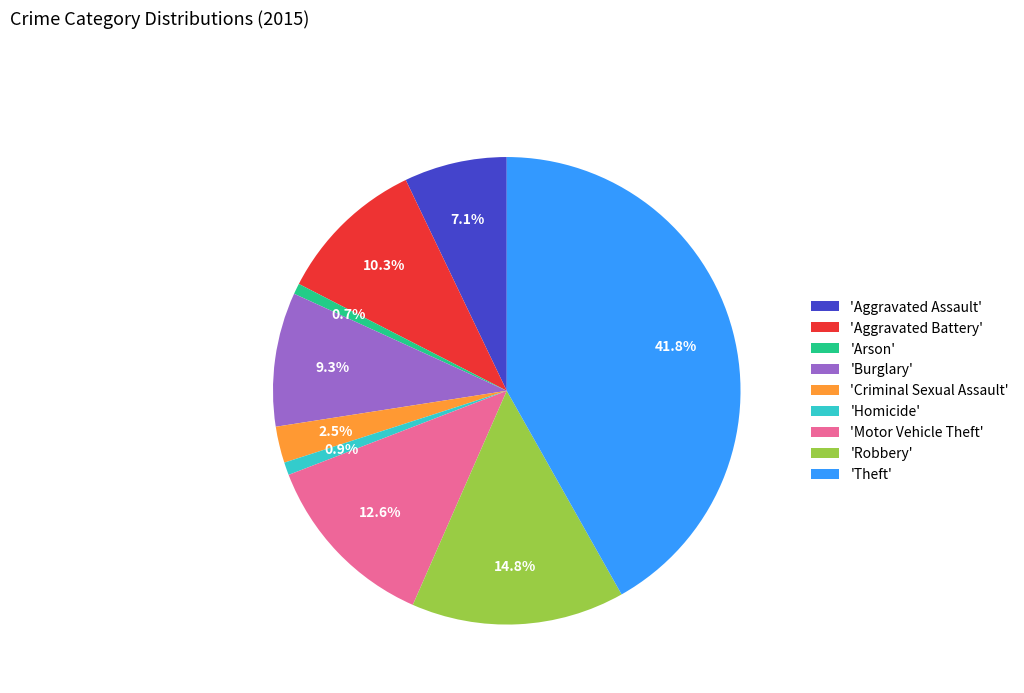

Which has a higher value, 'Motor Vehicle Theft' or 'Robbery'?

'Robbery'